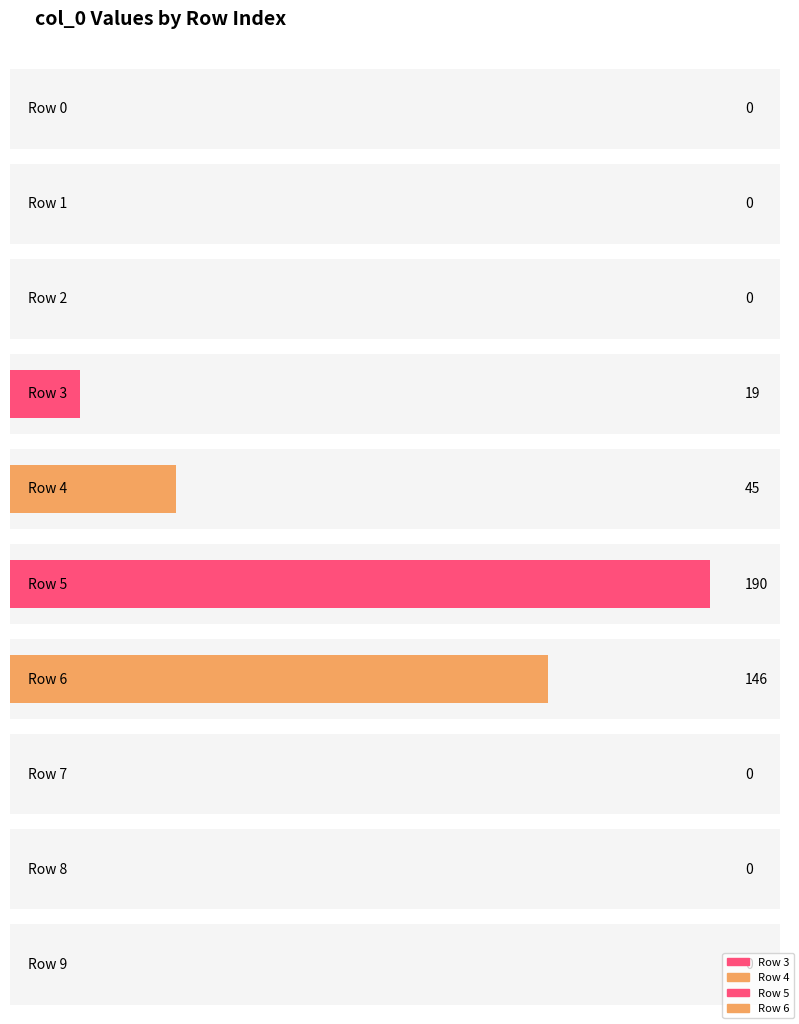

Rank the categories by value from lowest to highest.

0, 1, 2, 7, 8, 9, 3, 4, 6, 5